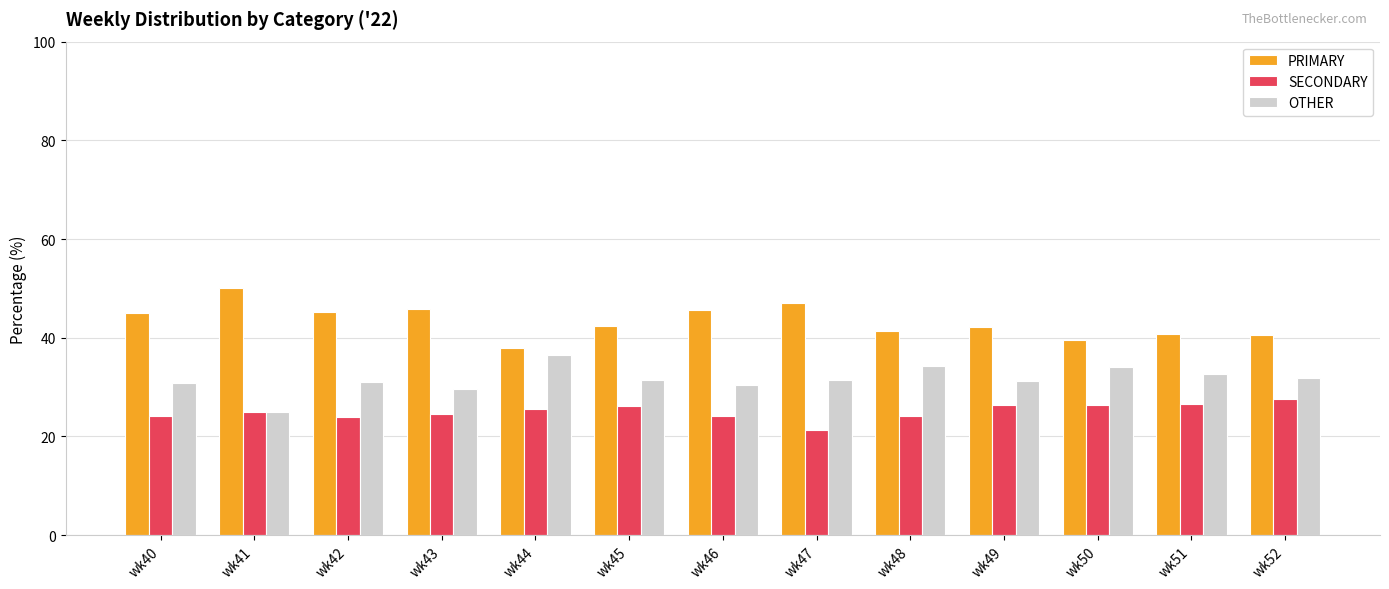

Does the chart contain any negative values?

No